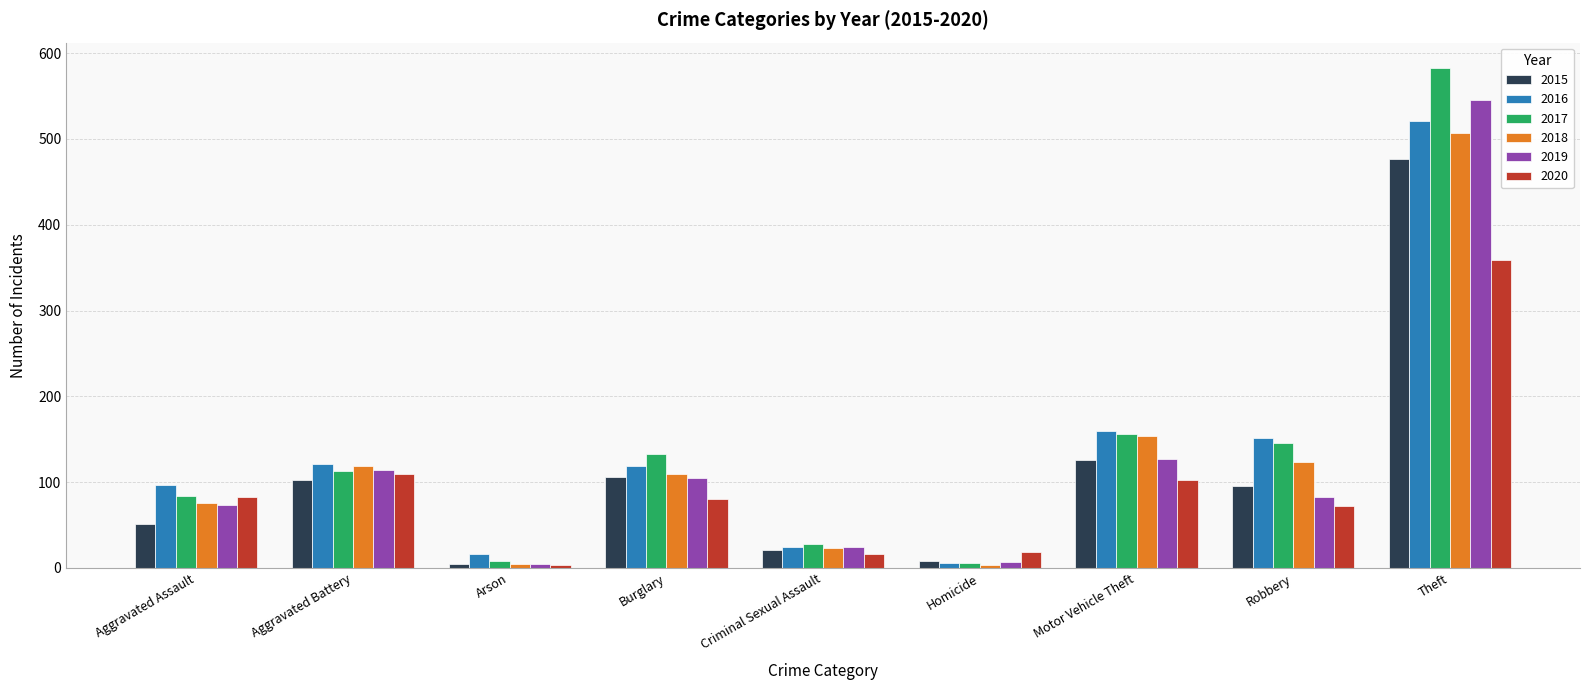

Where does the 2015 series first go above 96?

Aggravated Battery